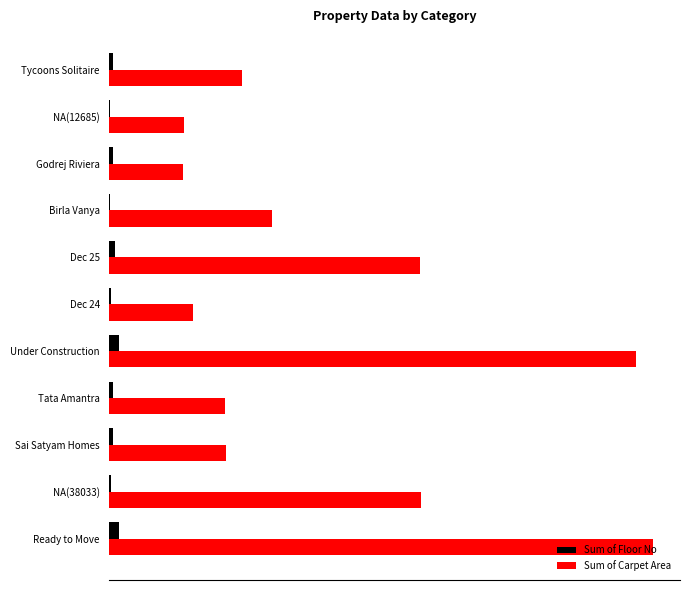

What is the value of the Sum of Floor No bar at the 11th from the left?

16